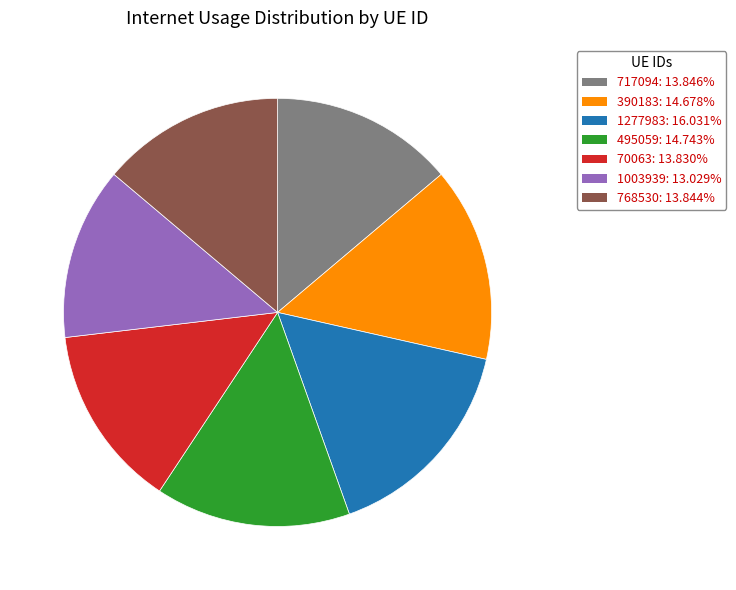

The 390183 slice represents 7% of the pie. True or false?

False